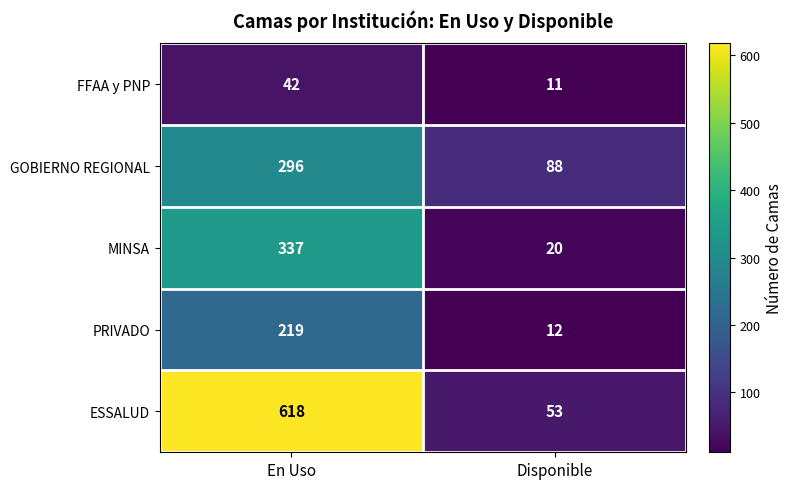

What is the difference between the highest and lowest values at En Uso?

576